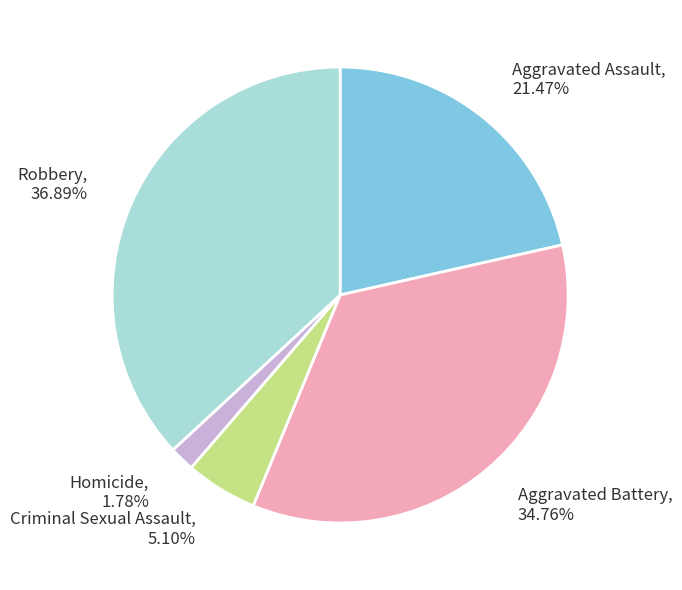

How many segments does this pie chart have?

5